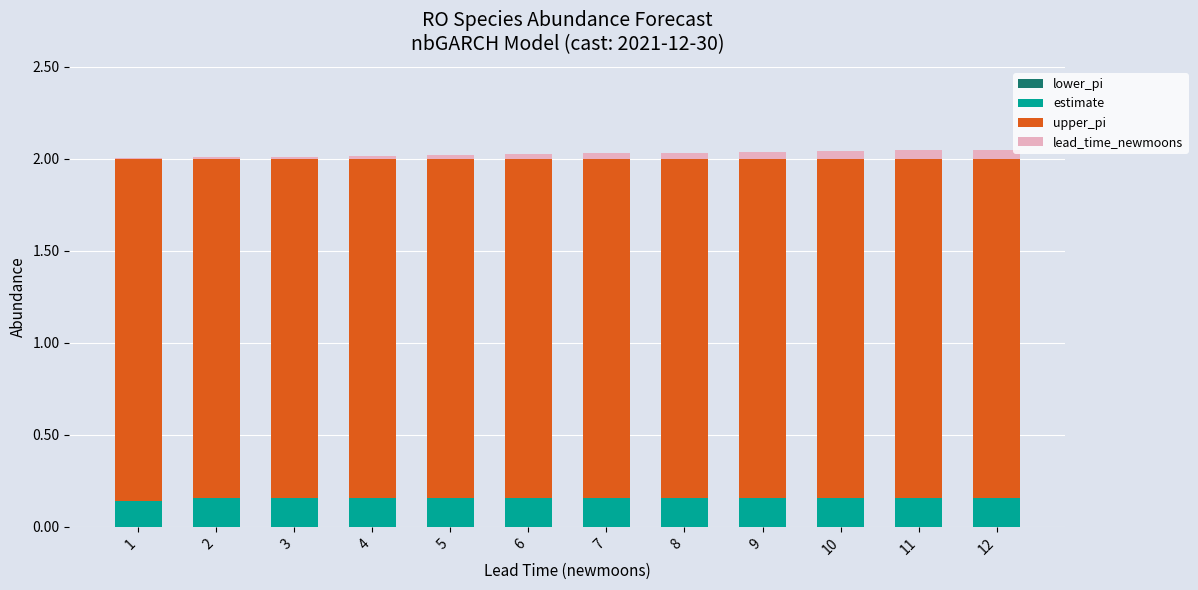

Is it true that estimate equals 0.0 at 12?

False